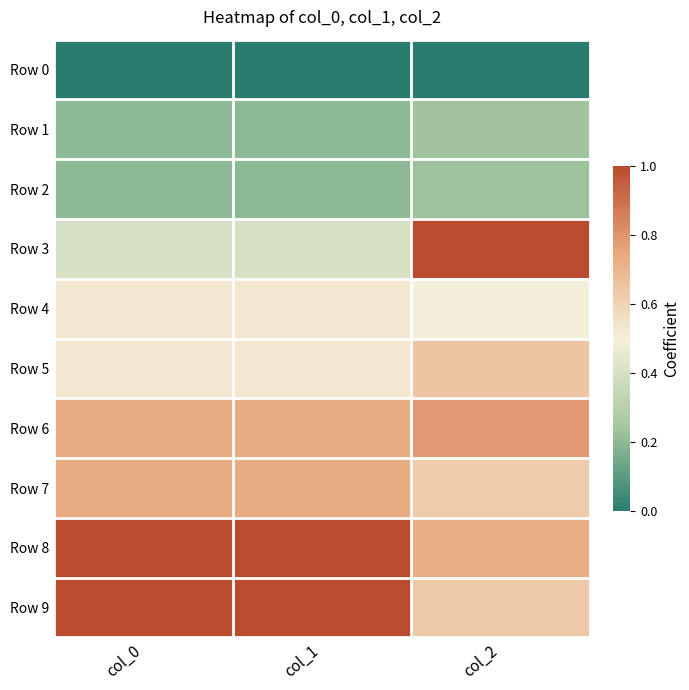

Reading right to left, extract all data points from this chart.

Row 0: col_2=0.0	col_1=0.0	col_0=0.0
Row 1: col_2=0.2	col_1=0.2	col_0=0.2
Row 2: col_2=0.2	col_1=0.2	col_0=0.2
Row 3: col_2=1.0	col_1=0.4	col_0=0.4
Row 4: col_2=0.5	col_1=0.5	col_0=0.5
Row 5: col_2=0.6	col_1=0.5	col_0=0.5
Row 6: col_2=0.8	col_1=0.7	col_0=0.7
Row 7: col_2=0.6	col_1=0.7	col_0=0.7
Row 8: col_2=0.7	col_1=1.0	col_0=1.0
Row 9: col_2=0.6	col_1=1.0	col_0=1.0